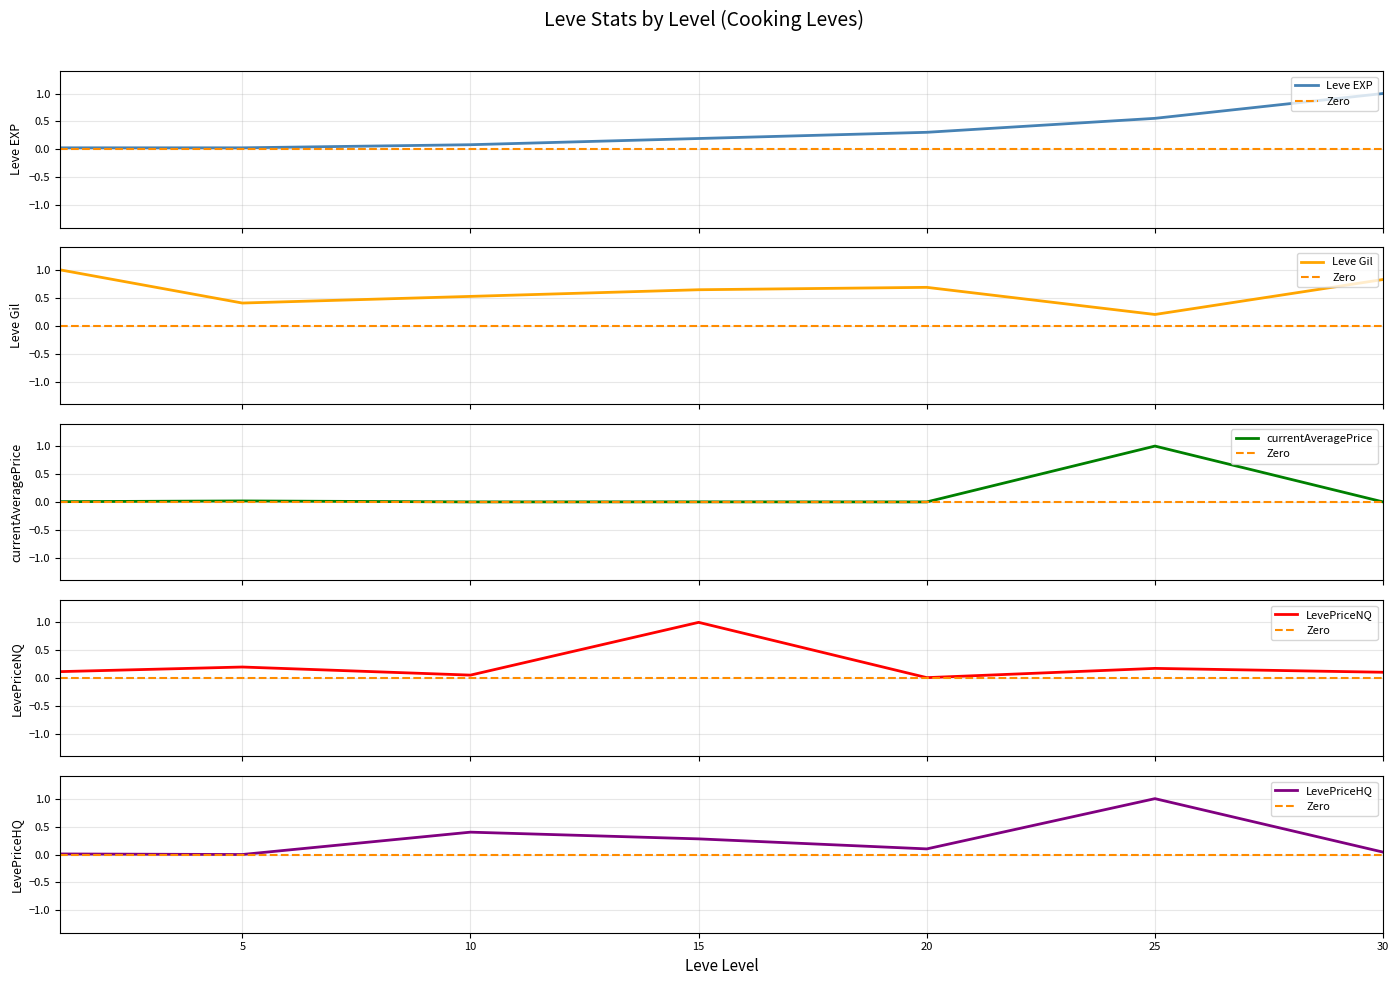

How many lines are shown in the chart?

5